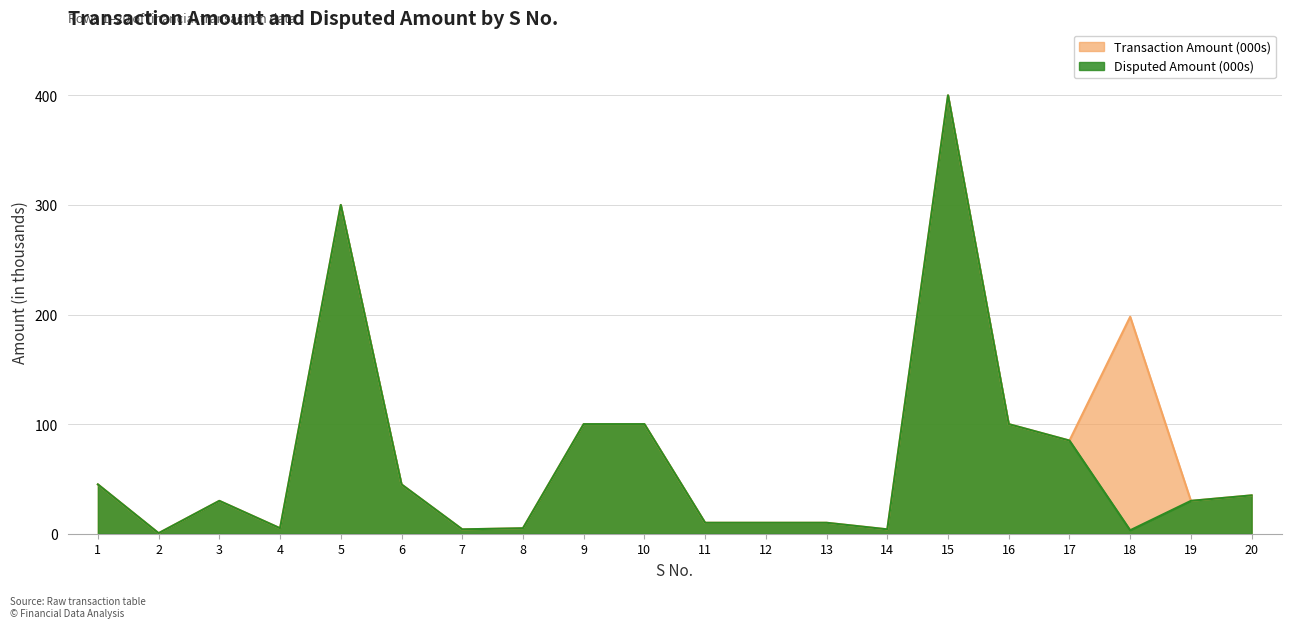

What is the sum of all Transaction Amount (000s) values?

1516.5